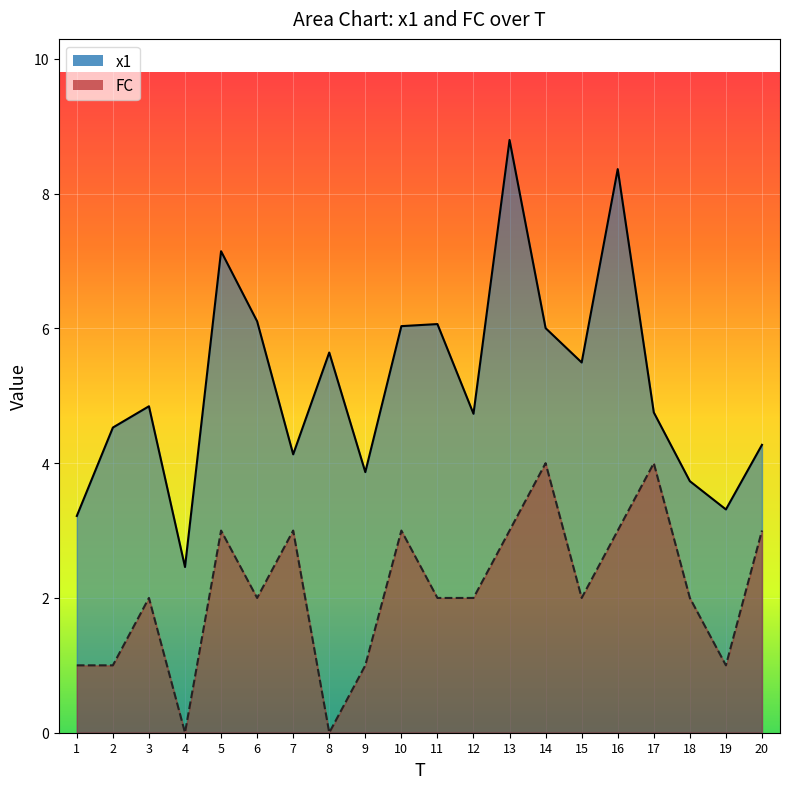

Is the value of x1 at 20 greater than the value of FC at 2?

Yes